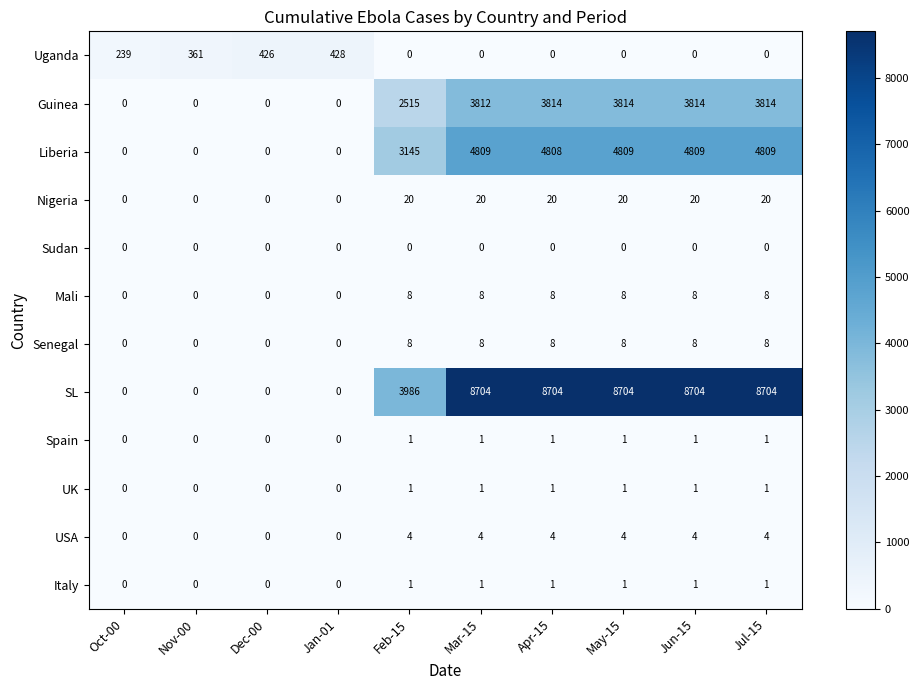

What is the difference between the second highest and second lowest values in the Senegal series?

8